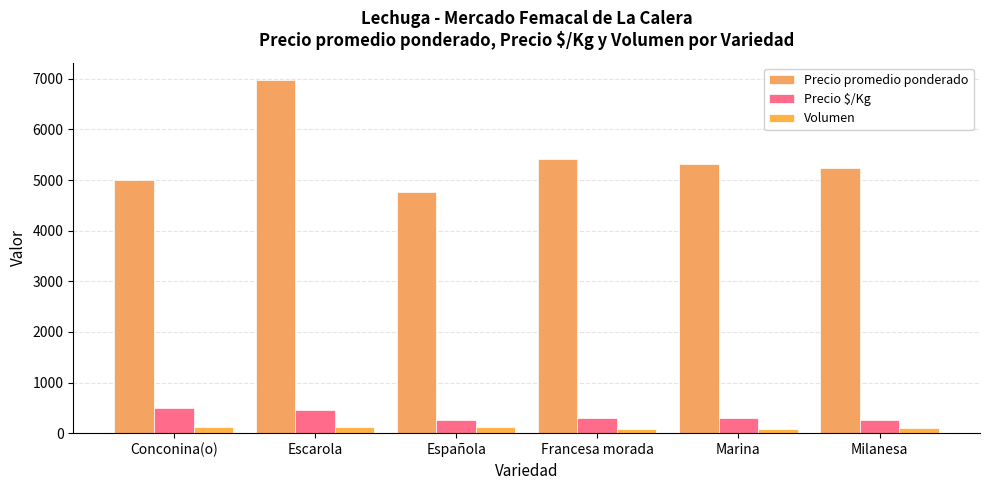

What is the difference between the maximum and minimum values in the Precio $/Kg series?

237.9